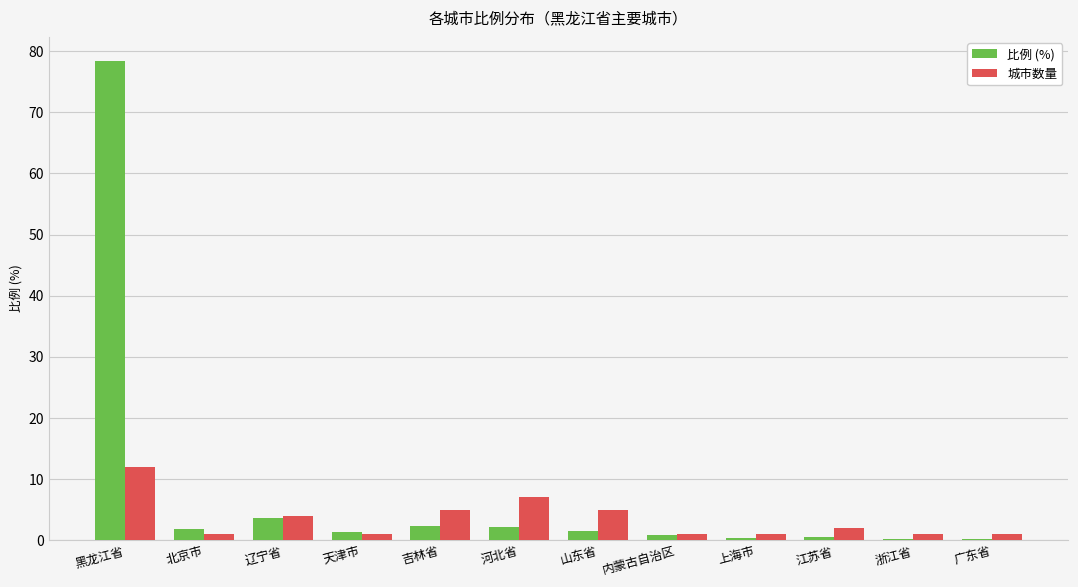

The value of 比例 (%) at 内蒙古自治区 is 0.8. True or false?

True